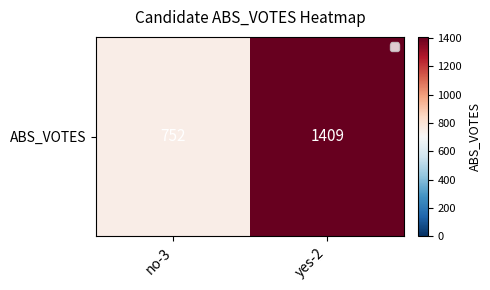

Reading left to right, what are all the values shown in this chart?

no-3=752	yes-2=1409